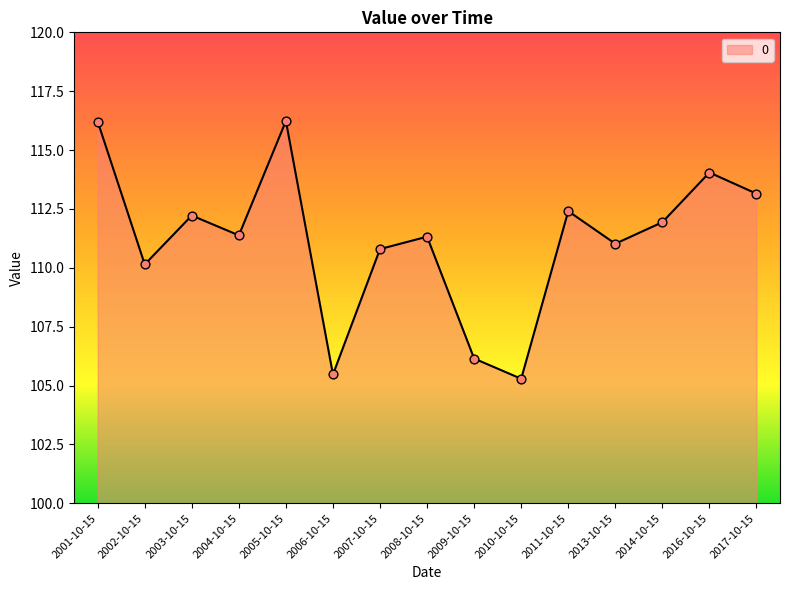

Between 2014-10-15 and 2002-10-15, which is larger?

2014-10-15